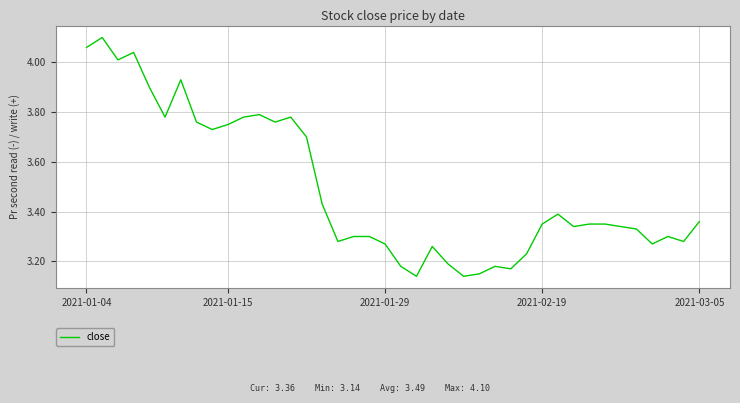

What is the difference between the maximum and minimum values?

1.0